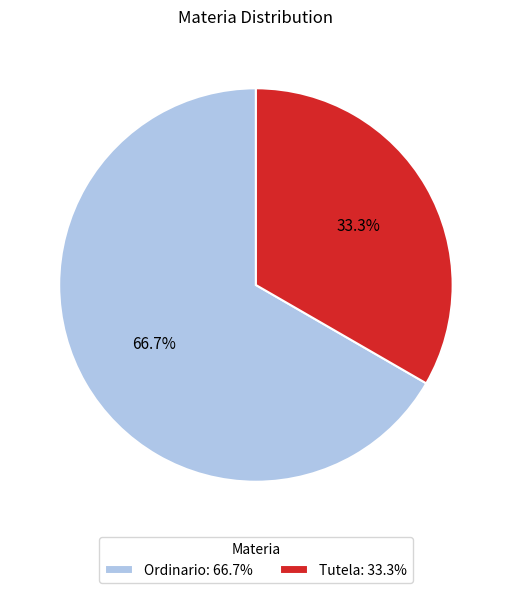

To the nearest percent, what is the average slice percentage?

50%